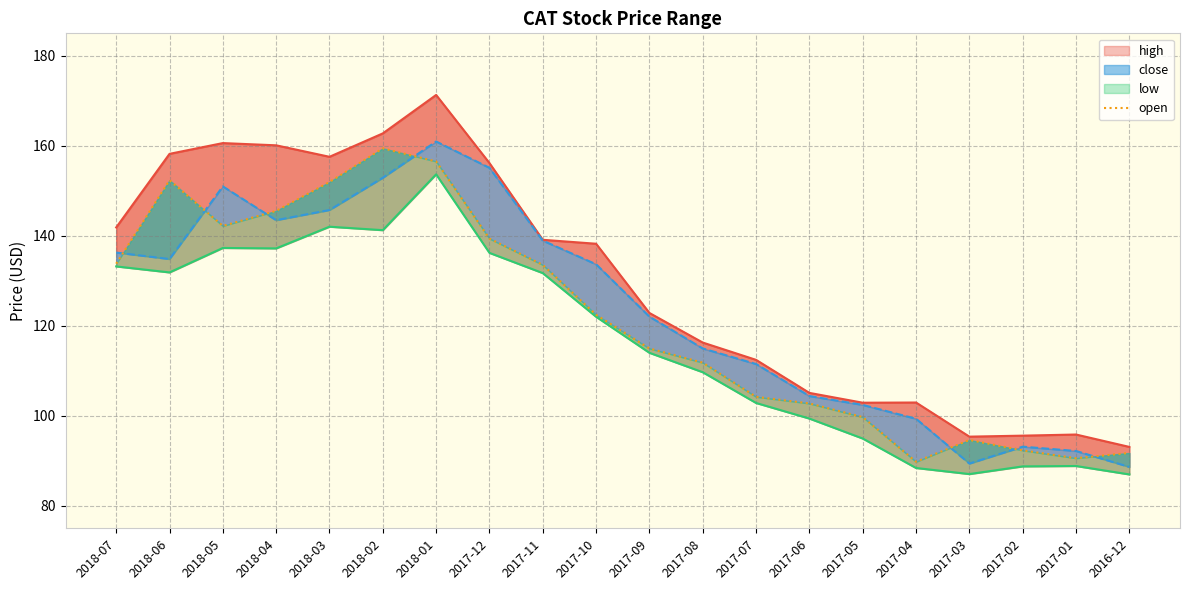

Reading left to right, extract all data points from this chart.

2018-07=133.8	2018-06=152.4	2018-05=142.2	2018-04=145.5	2018-03=152.0	2018-02=159.4	2018-01=156.5	2017-12=139.4	2017-11=133.5	2017-10=122.5	2017-09=115.0	2017-08=111.8	2017-07=104.2	2017-06=102.7	2017-05=99.7	2017-04=89.8	2017-03=94.6	2017-02=92.3	2017-01=90.6	2016-12=91.7